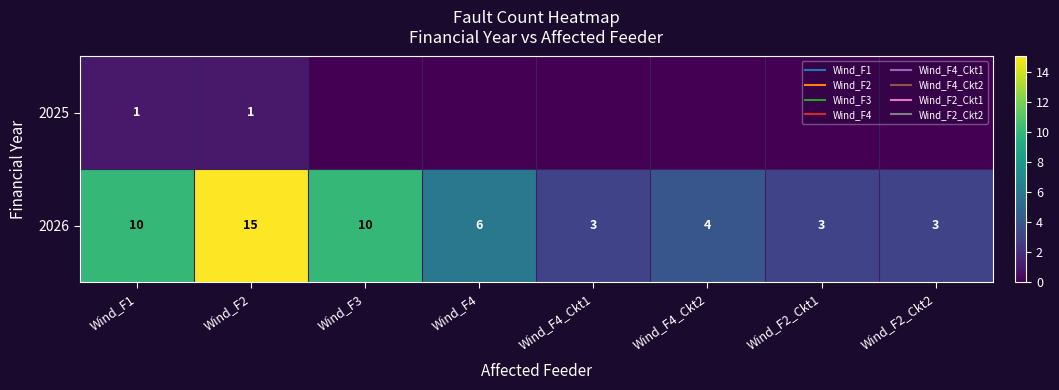

Which series has the largest range (max minus min)?

2026